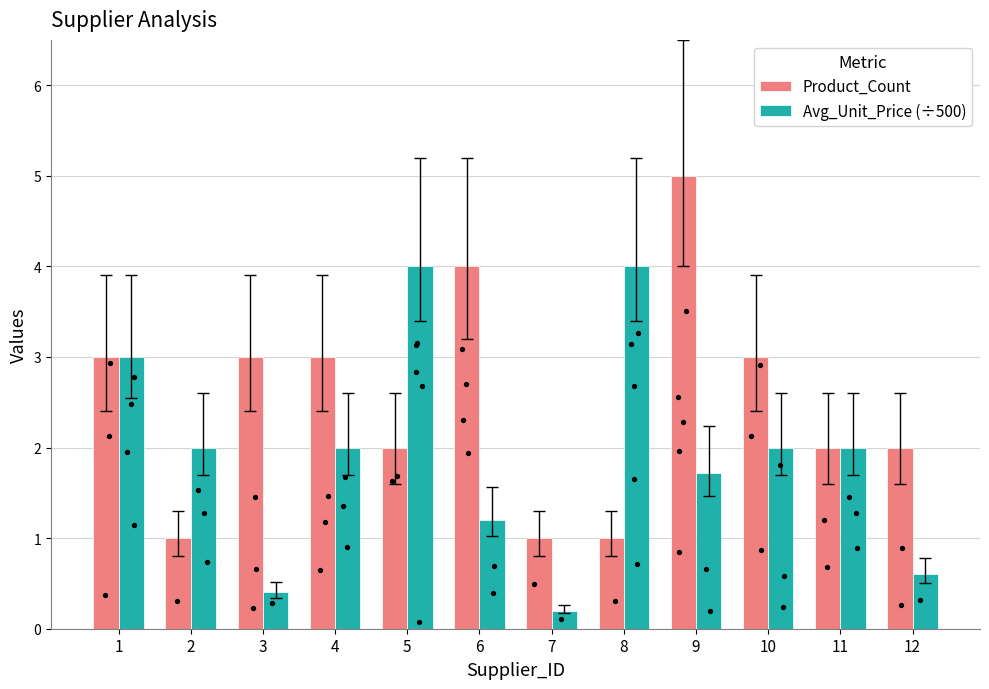

Which series reaches the maximum Y coordinate?

Product_Count